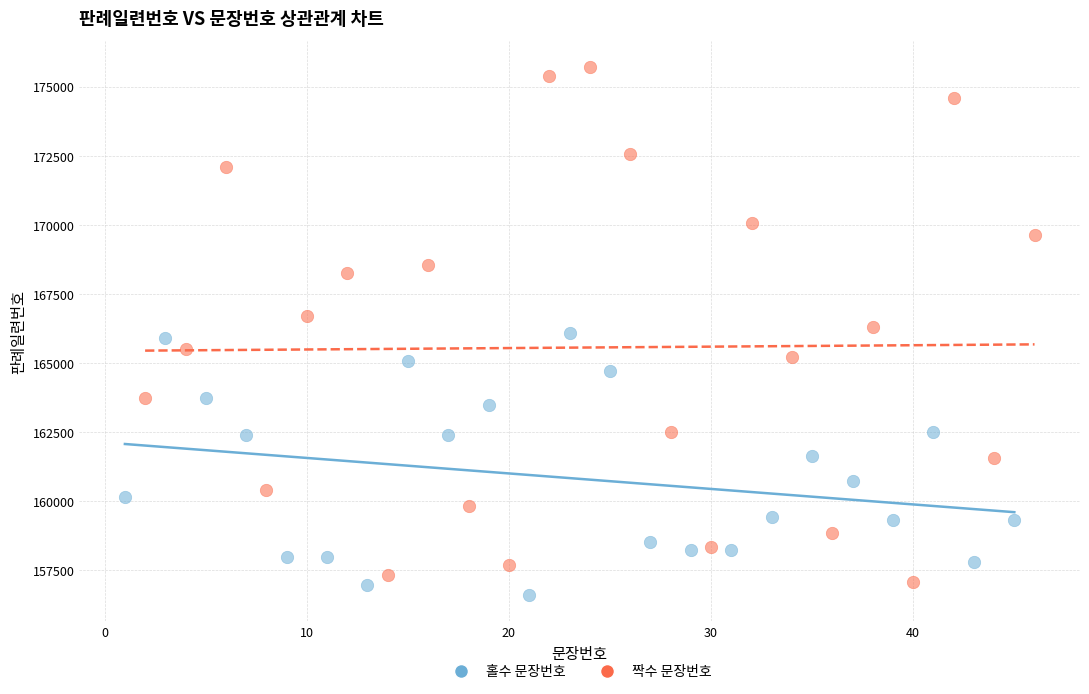

Which series contains the lowest Y value?

홀수 문장번호